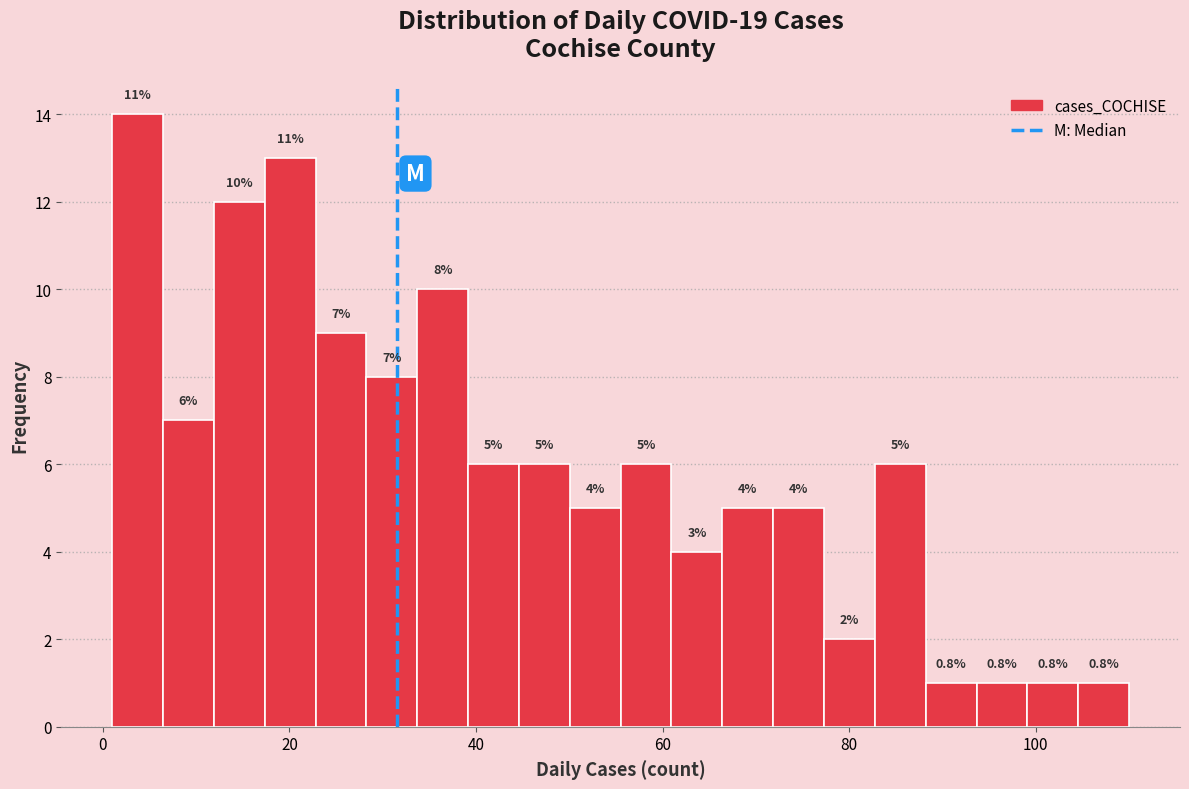

Around what value on the x-axis is the tallest bar? Give the approximate position of its centre, as read against the axis.

4